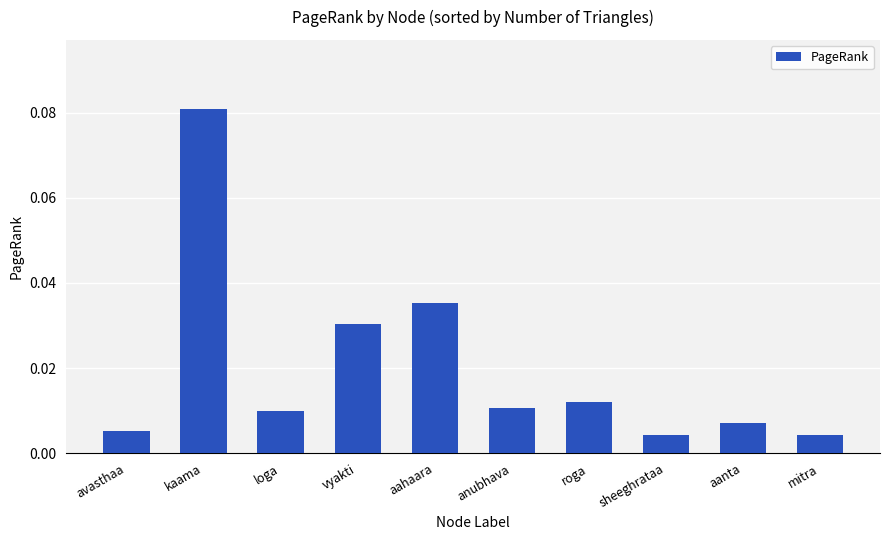

What is the sum of all values?

0.2